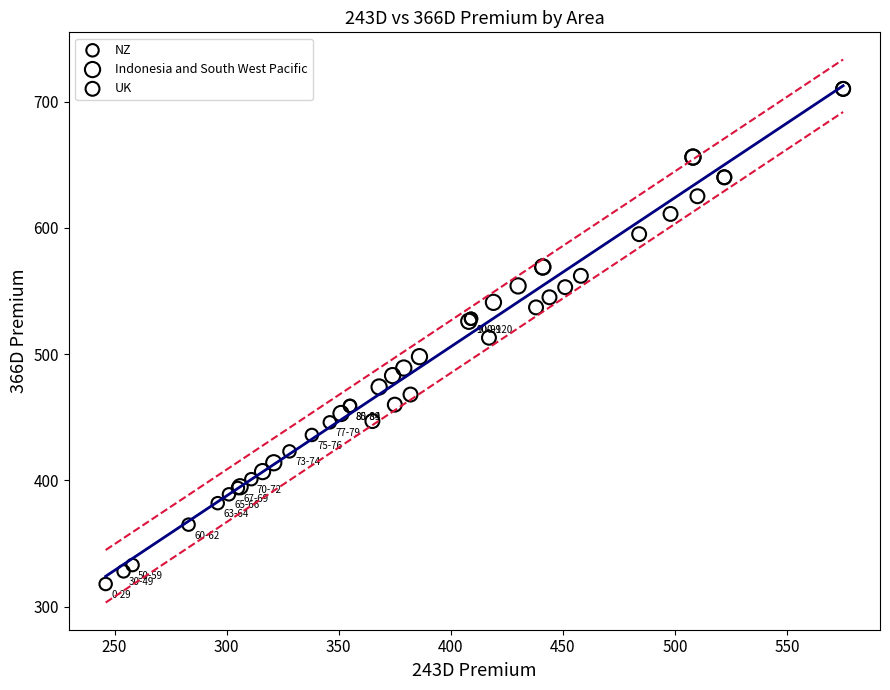

Which series contains the highest Y value?

UK